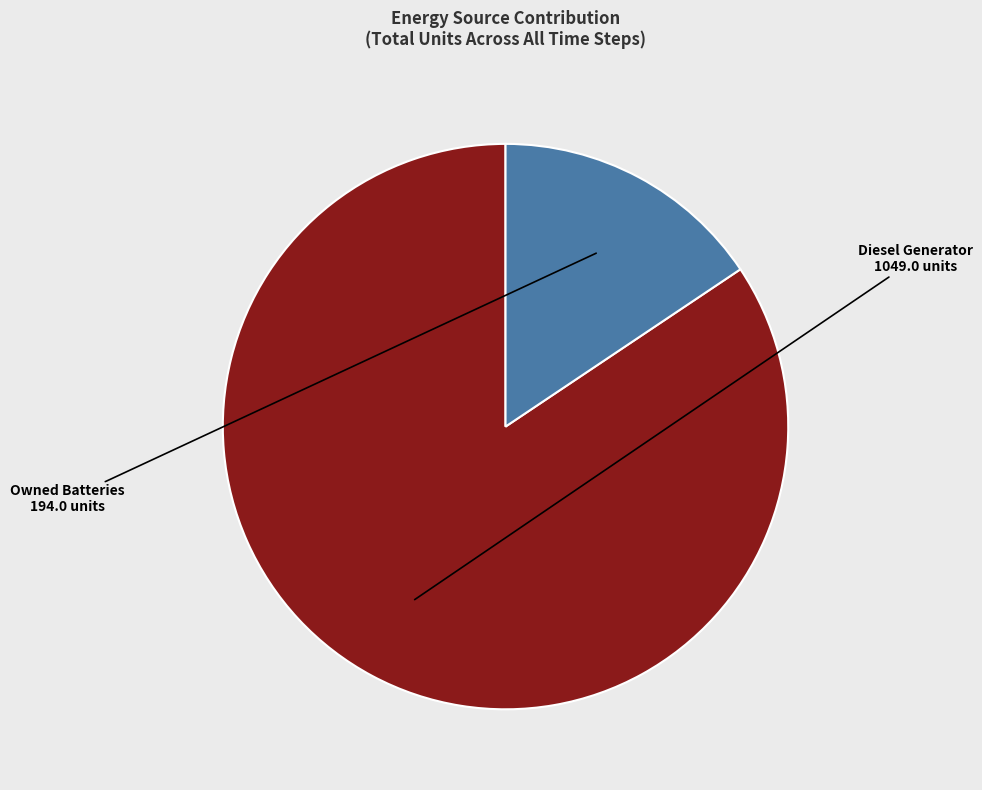

Is Diesel Generator the majority of the pie?

Yes